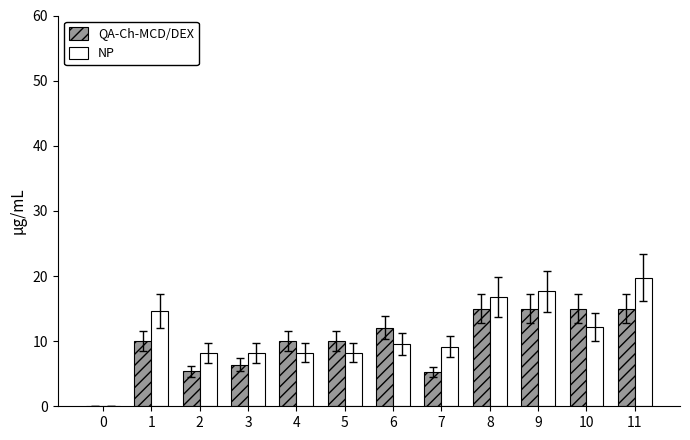

Which series changed the most between 7 and 8?

QA-Ch-MCD/DEX